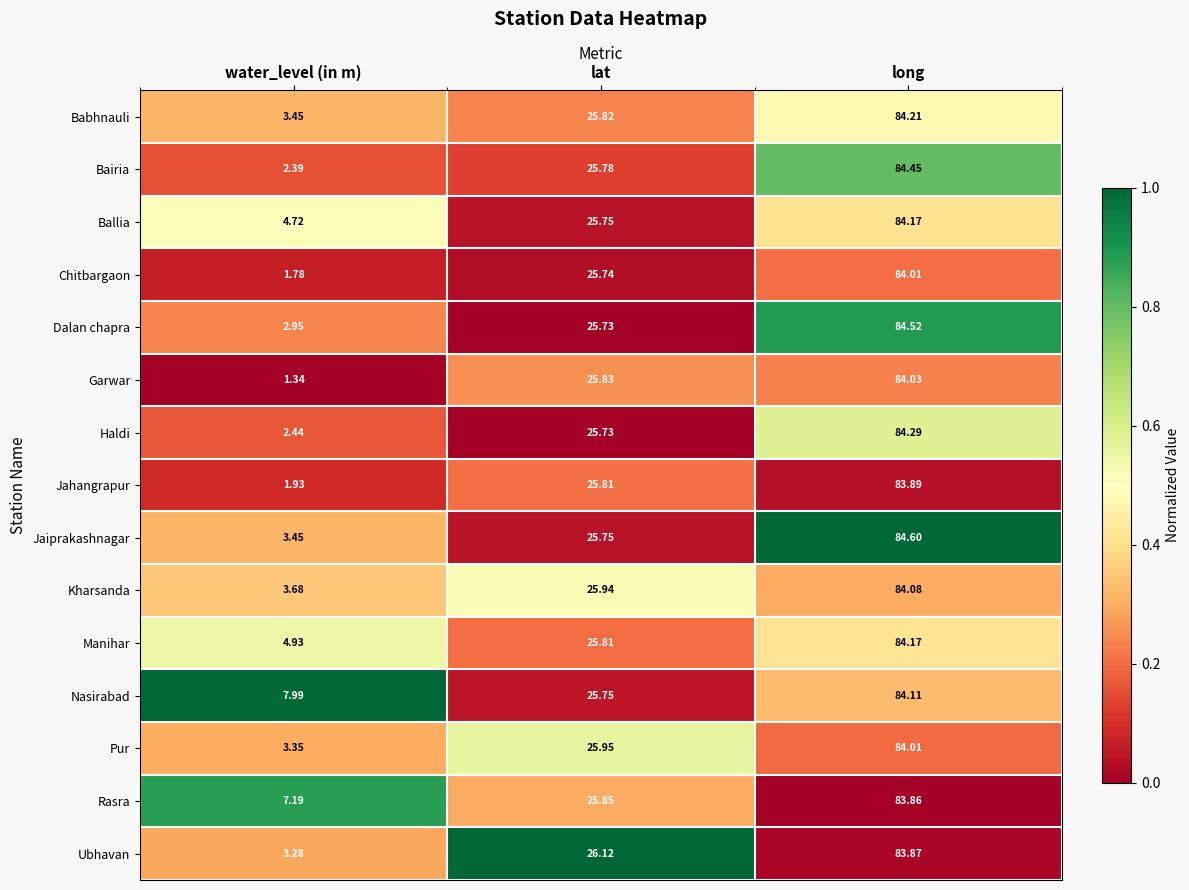

At which label does Bairia reach its peak?

long